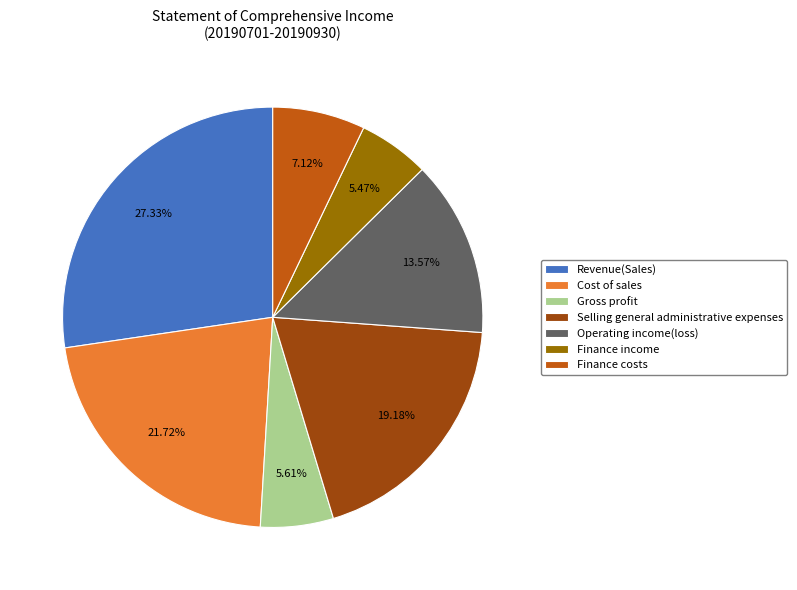

Which category has the biggest portion of the pie?

Revenue(Sales)